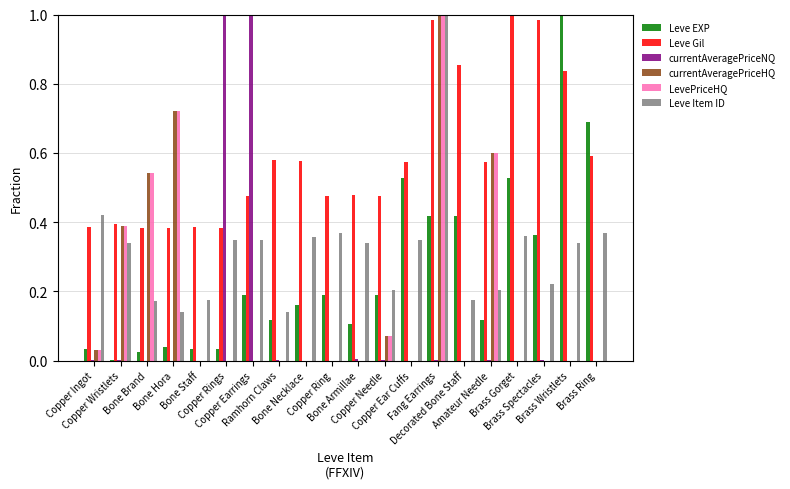

Which series has the largest total across all categories?

Leve Gil